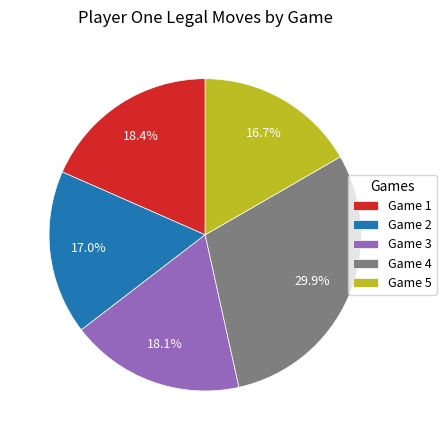

Which has a higher value, Game 4 or Game 5?

Game 4